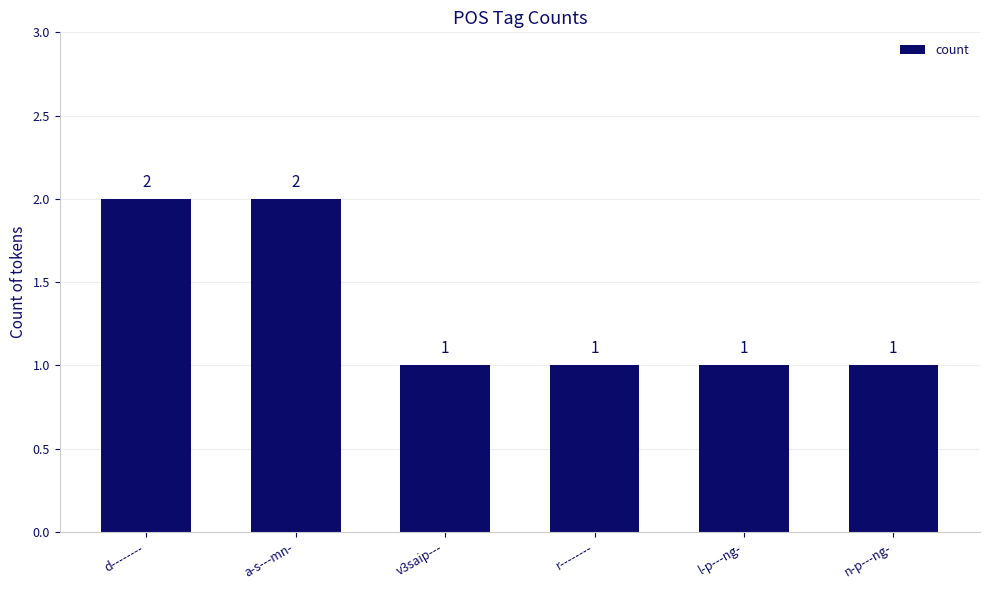

Count the values in the range 1 to 2.

6